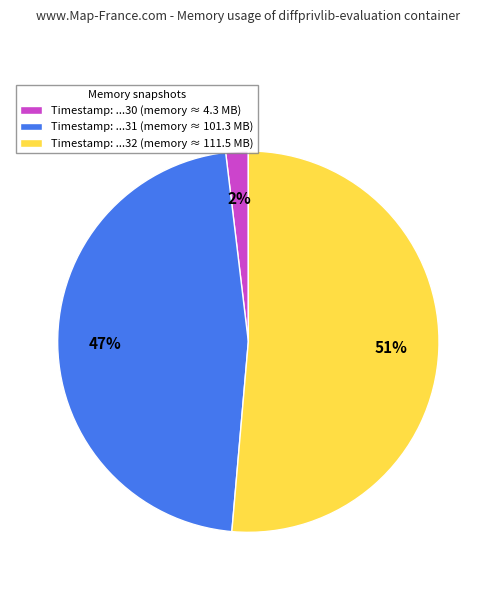

The Timestamp: ...30 (memory ≈ 4.3 MB) slice represents 2% of the pie. True or false?

True